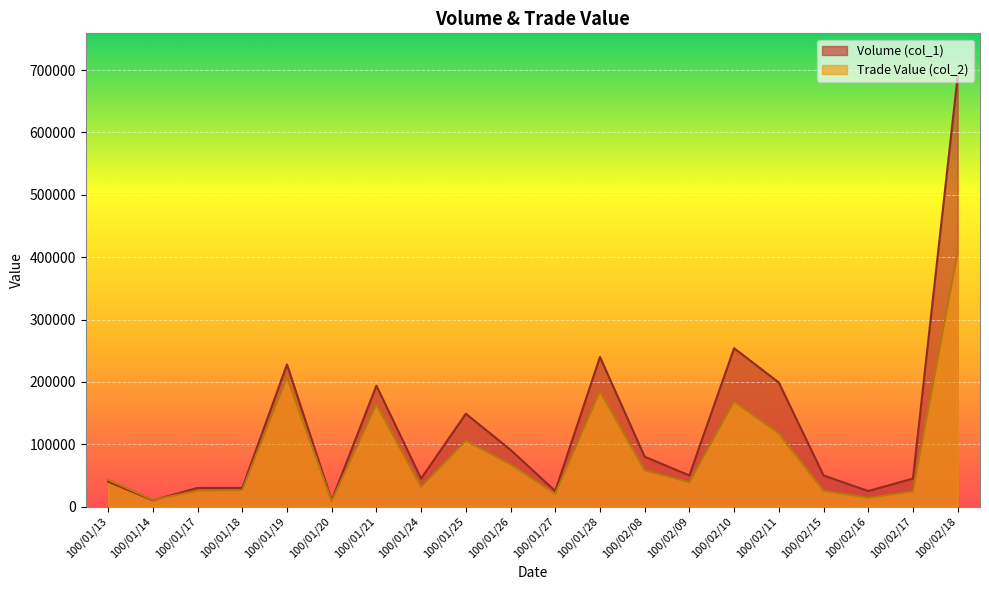

Count the number of categories in the chart.

20